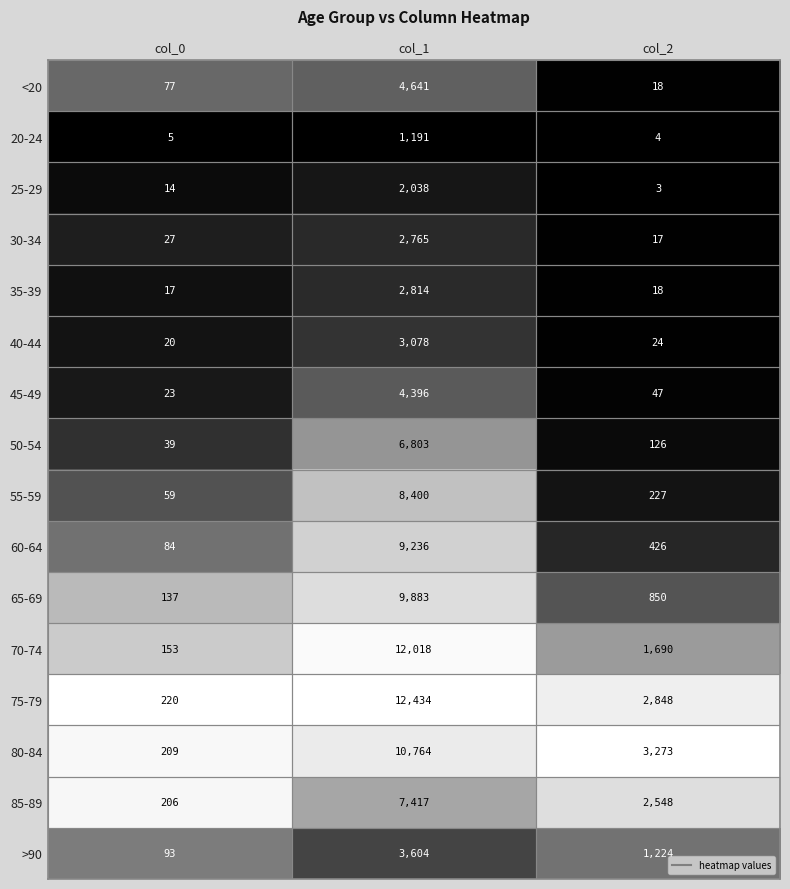

Which series has the largest total across all categories?

75-79